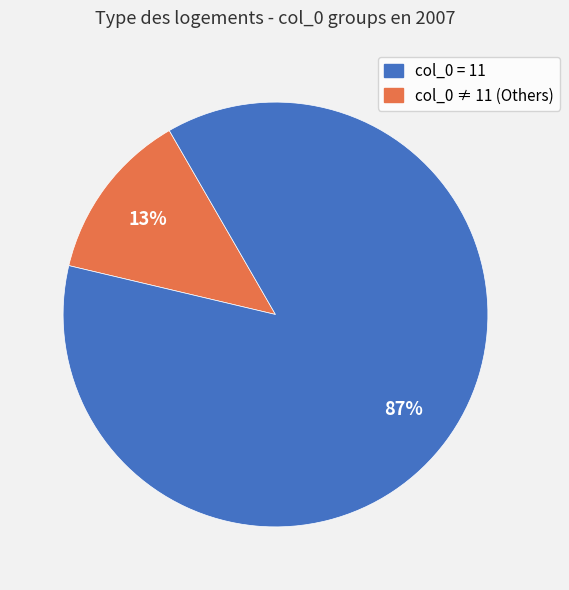

To the nearest percent, what is the average slice percentage?

50%